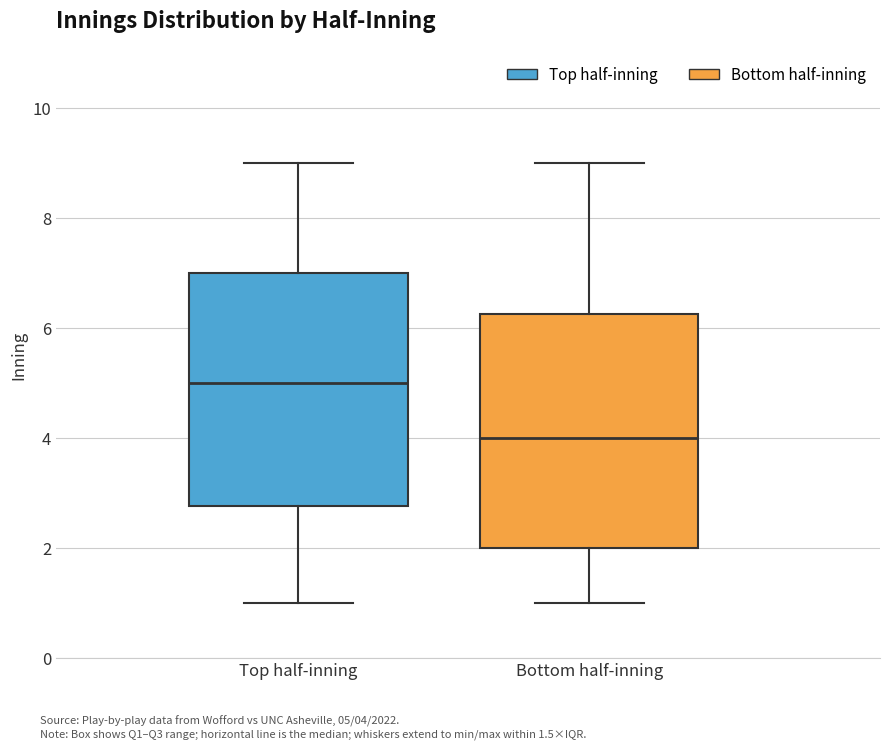

Reading left to right, transcribe this box plot: for each box, give where its median line is, the range the box spans, and where its two whiskers end, as read against the y-axis. The values are not printed on the chart, so give them approximately, as read against the axis.

Top half-inning: median 5.0, box 2.8 to 7.0, whiskers 1.0 to 9.0
Bottom half-inning: median 4.0, box 2.0 to 6.2, whiskers 1.0 to 9.0